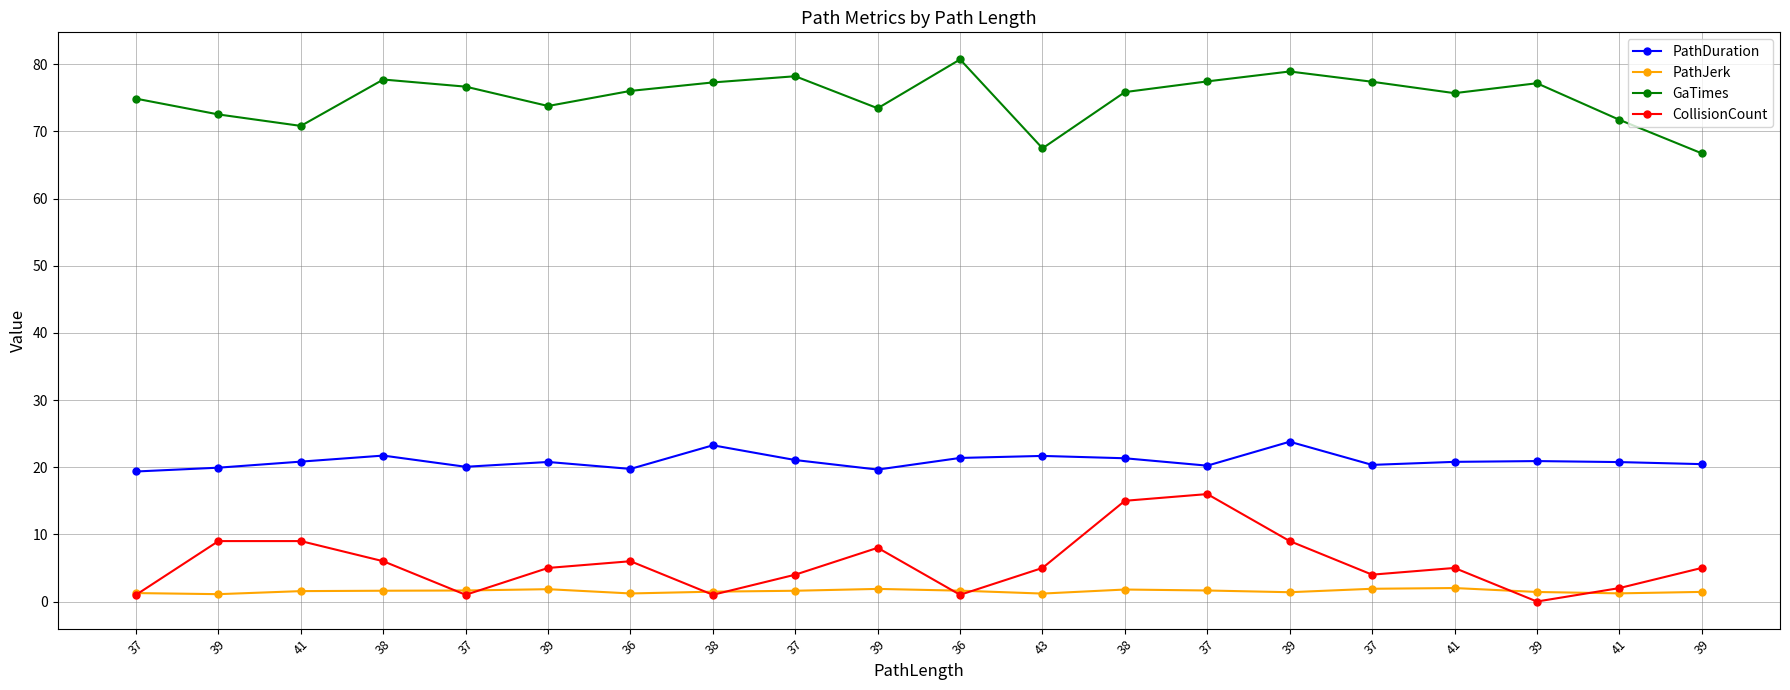

At which category does PathDuration reach its first local peak?

38